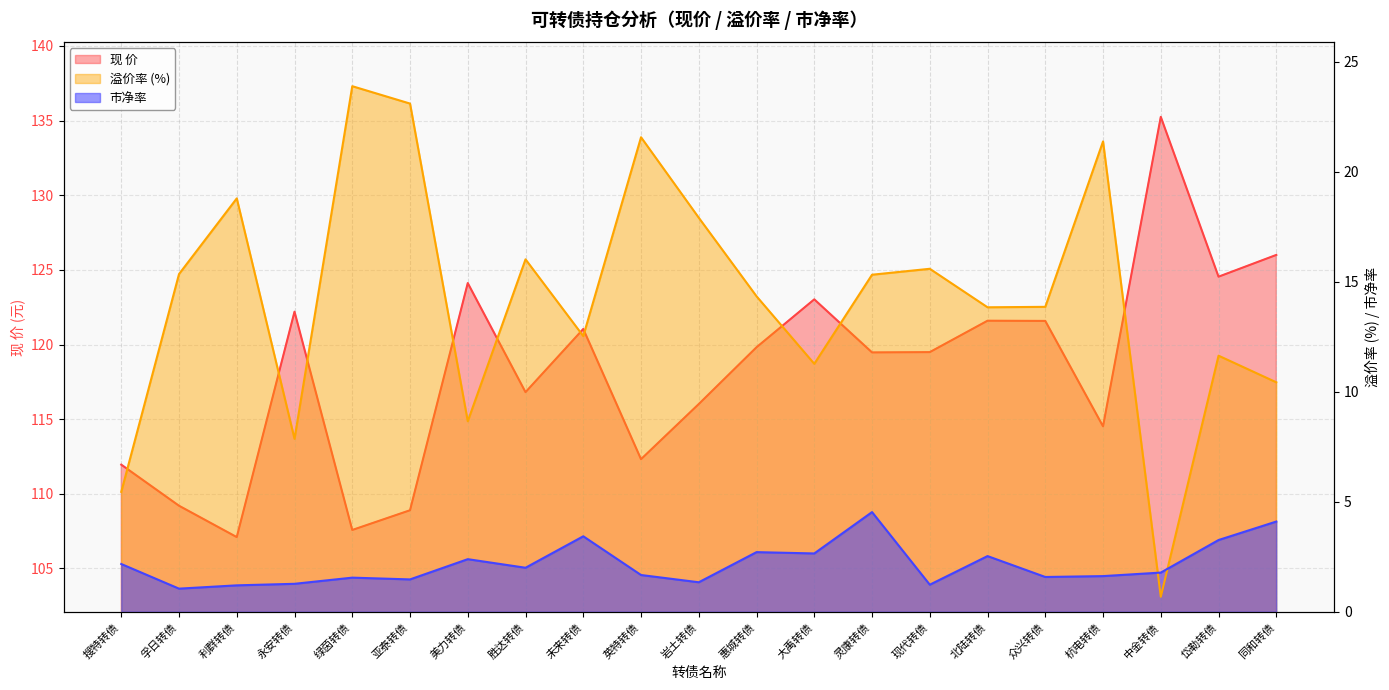

Reading left to right, extract all data points from this chart.

现 价: 112.0	109.2	107.1	122.2	107.6	108.9	124.1	116.8	121.0	112.3	116.0	119.8	123.0	119.5	119.5	121.6	121.6	114.5	135.2	124.5	126.0
溢价率: 5.5	15.3	18.8	7.9	23.9	23.1	8.7	16.0	12.5	21.6	17.9	14.3	11.3	15.3	15.6	13.8	13.9	21.4	0.7	11.6	10.4
市净率: 2.2	1.1	1.2	1.3	1.6	1.5	2.4	2.0	3.4	1.7	1.3	2.7	2.6	4.5	1.2	2.5	1.6	1.6	1.8	3.3	4.1